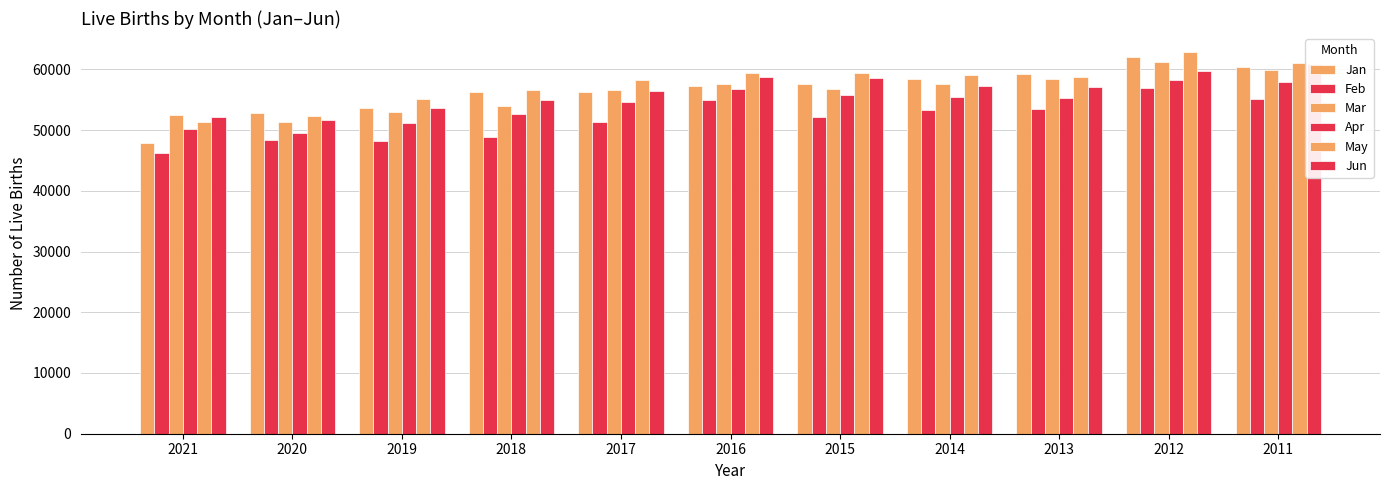

Is the value of May at 2013 greater than the value of Mar at 2016?

Yes